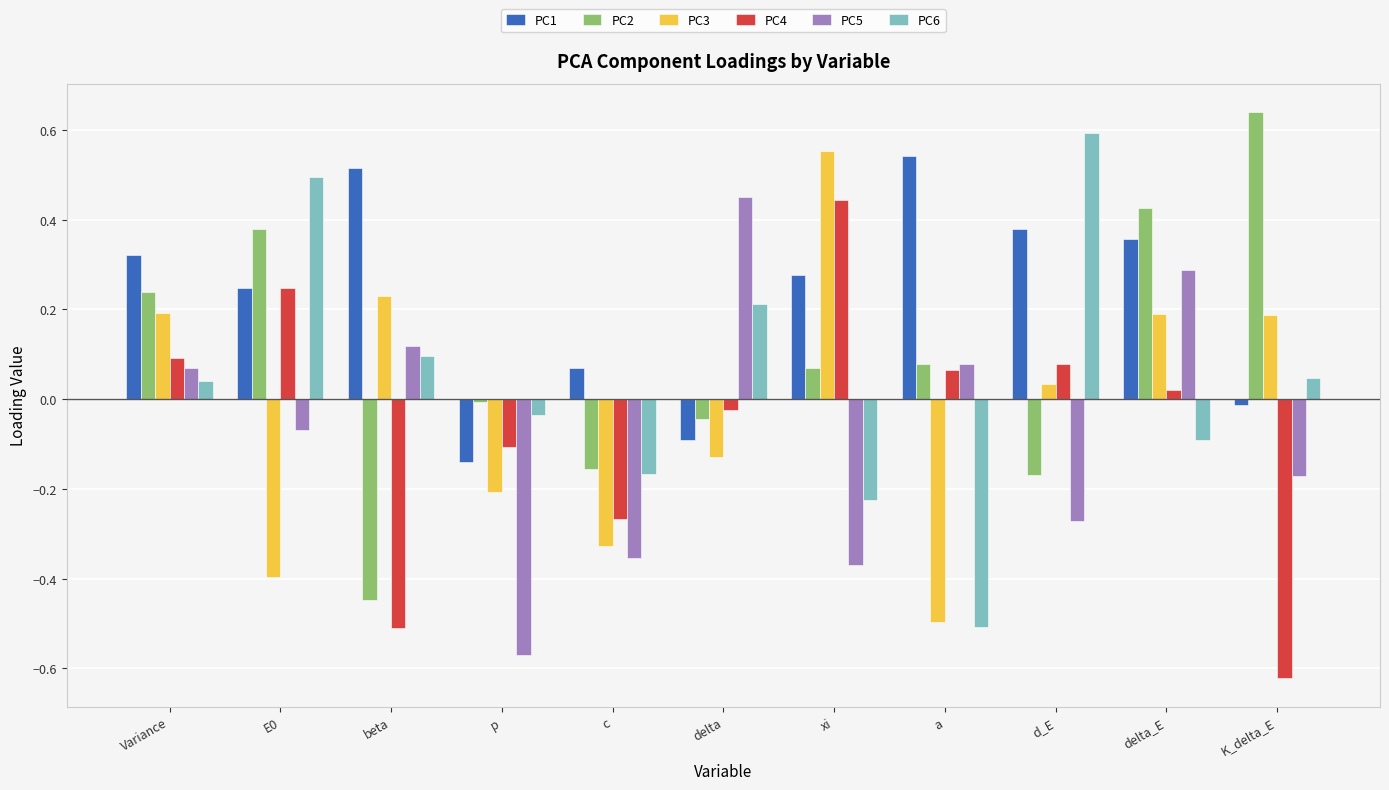

Does the chart contain stacked bars?

No